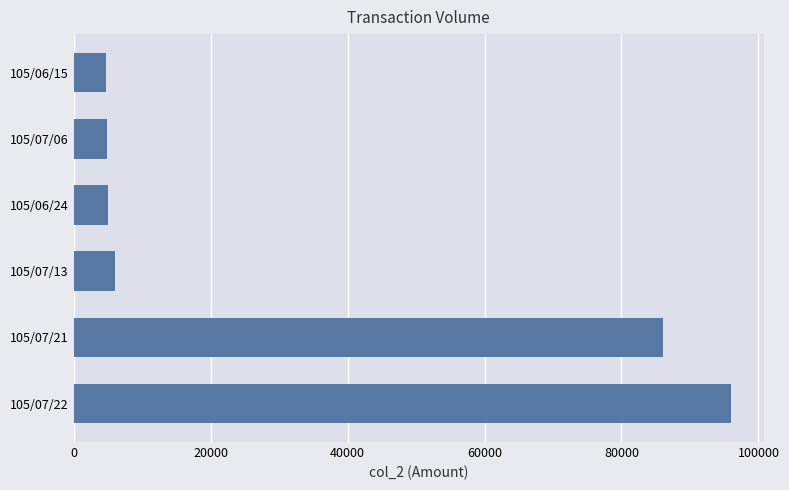

The value at 105/06/15 is 4800. True or false?

True